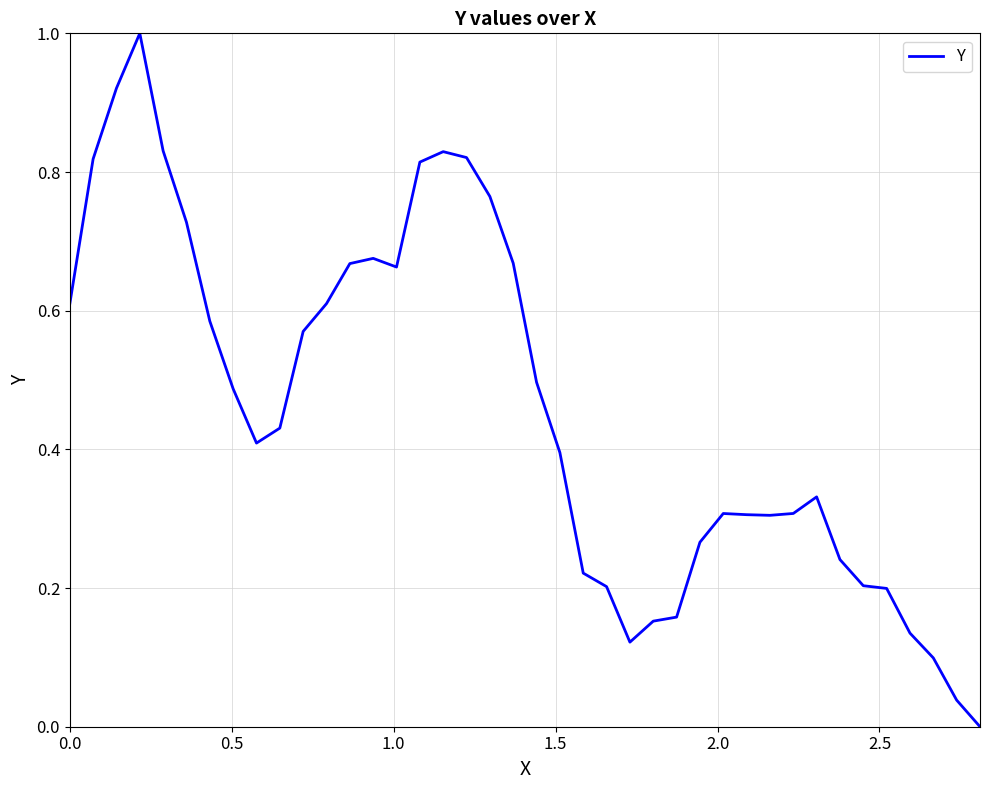

What is the difference between the maximum and minimum values?

1.0